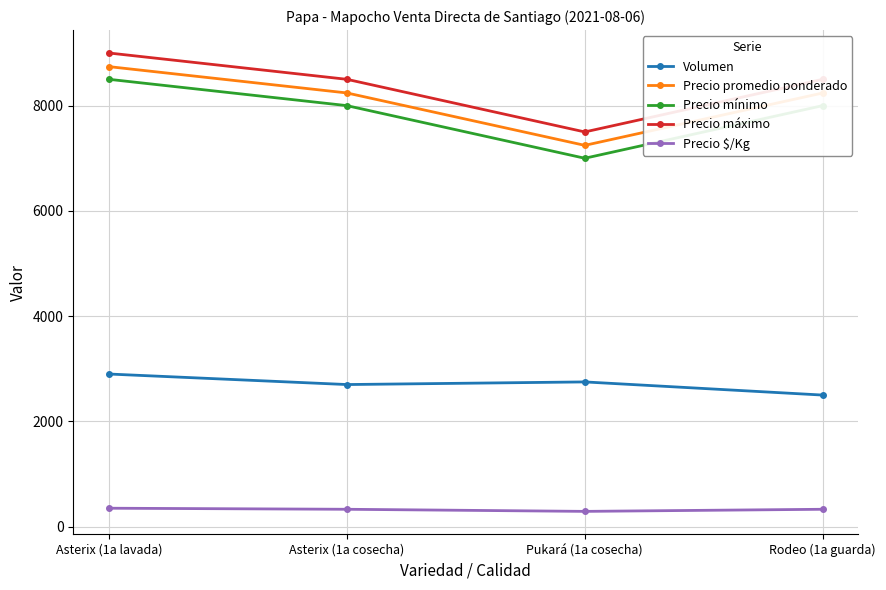

True or false: Precio $/Kg and Precio mínimo cross at least once.

False